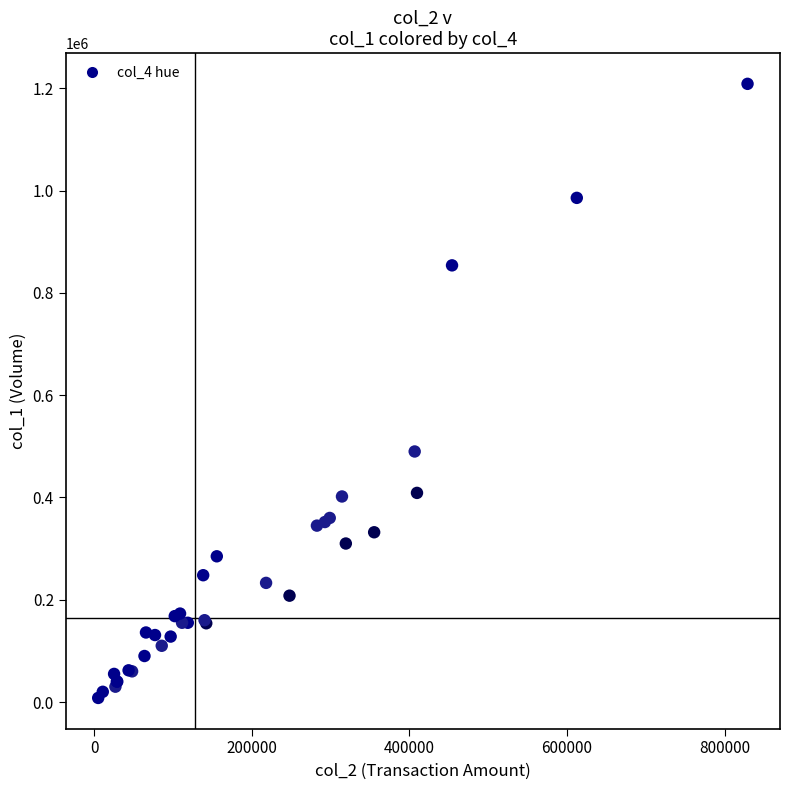

What Y value in the scatter plot is closest to 608500?

490000